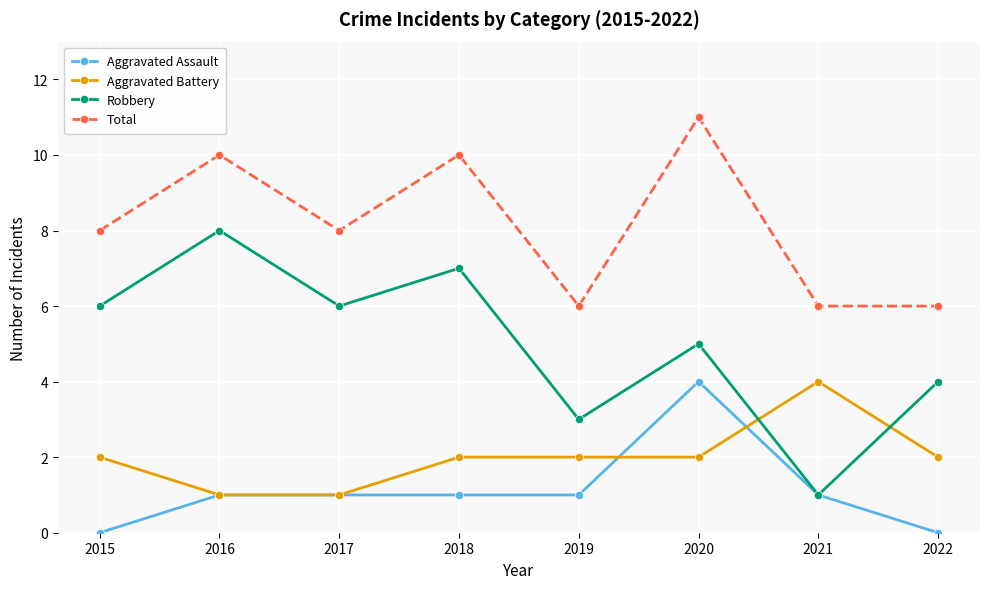

What are all the series names shown in the legend?

Aggravated Assault, Aggravated Battery, Robbery, Total